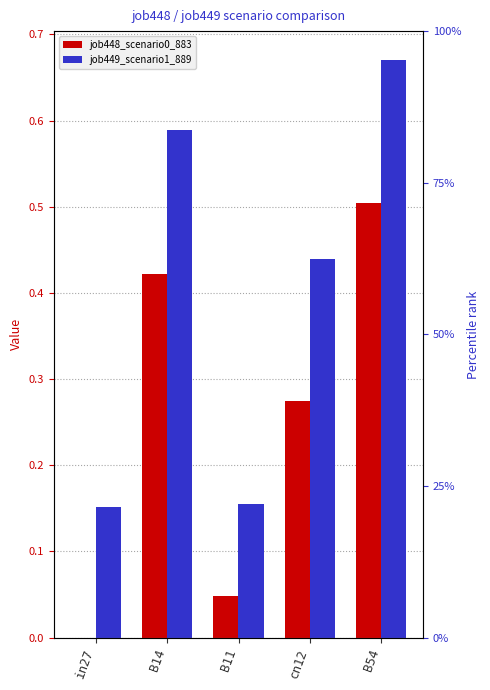

What is the value of the job448_scenario0_883 bar at the 5th from the left?

0.5